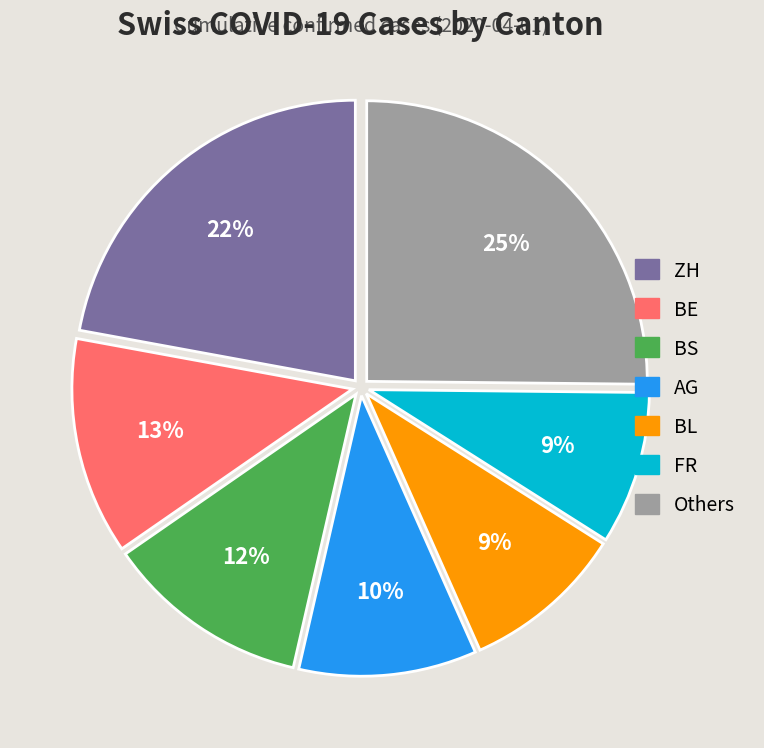

To the nearest percent, what is the average slice percentage?

14%